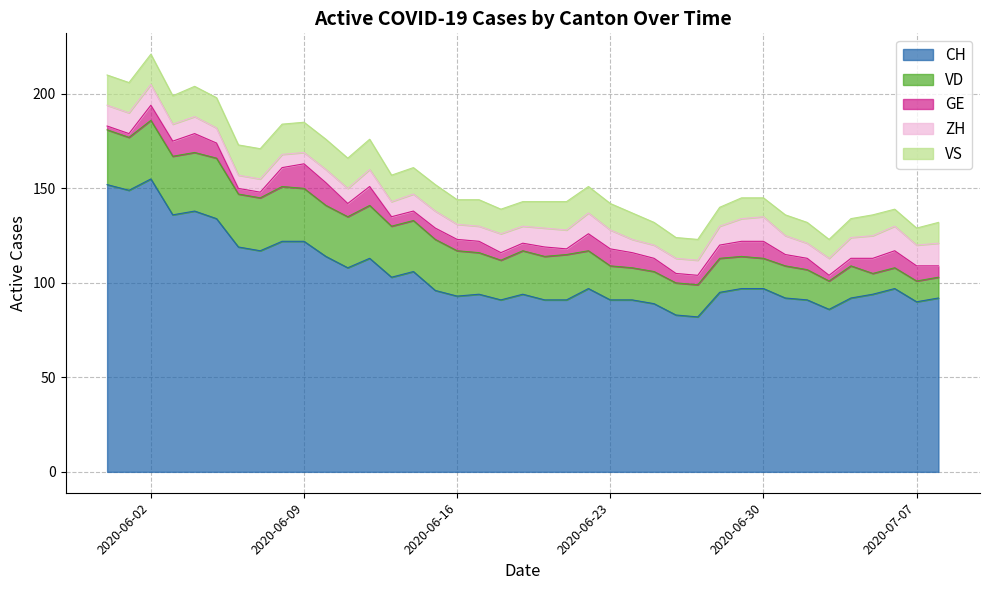

Which series has the largest range (max minus min)?

CH